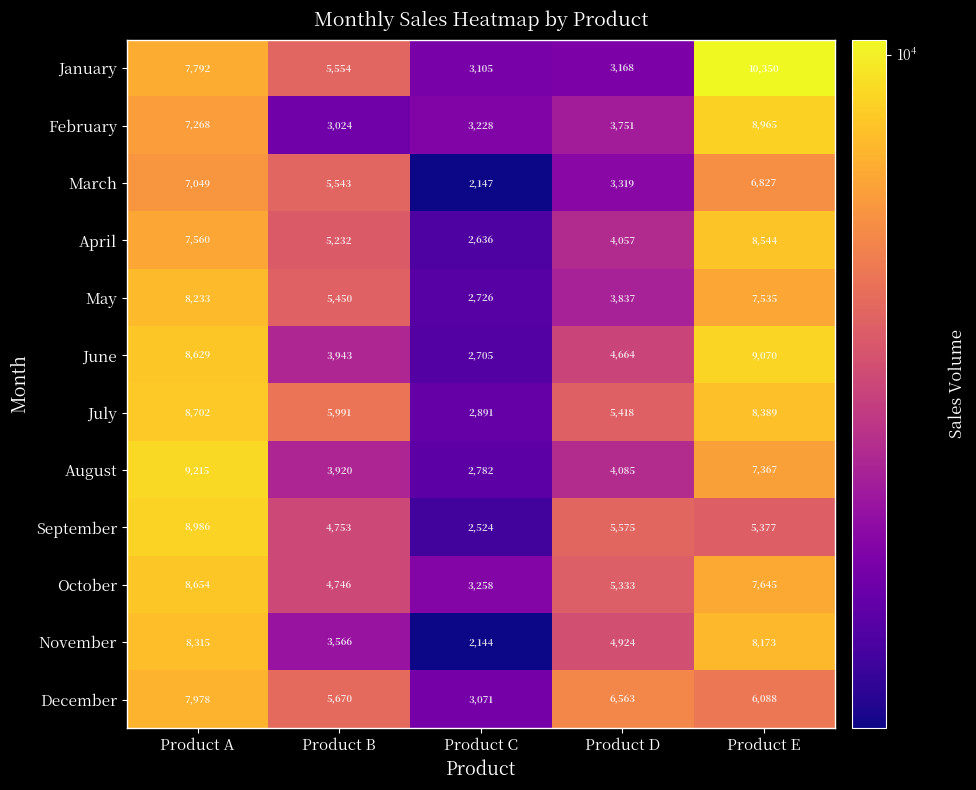

At how many categories does at least one series exceed 8083?

2